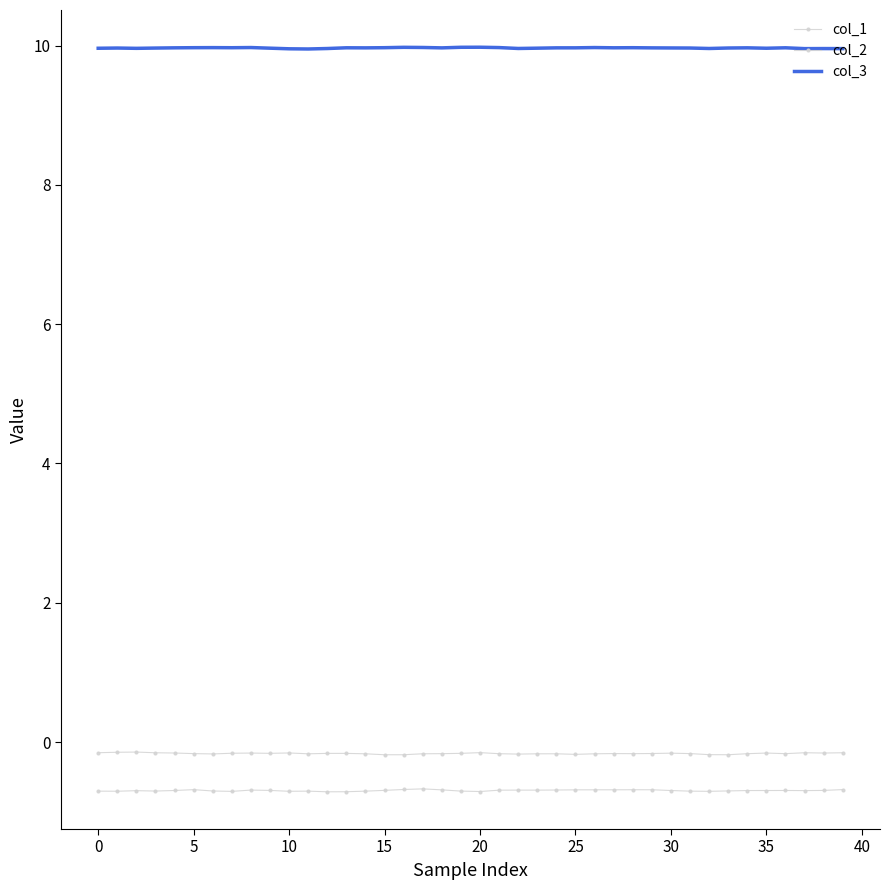

True or false: col_2 has more than 0 interior local peaks.

True